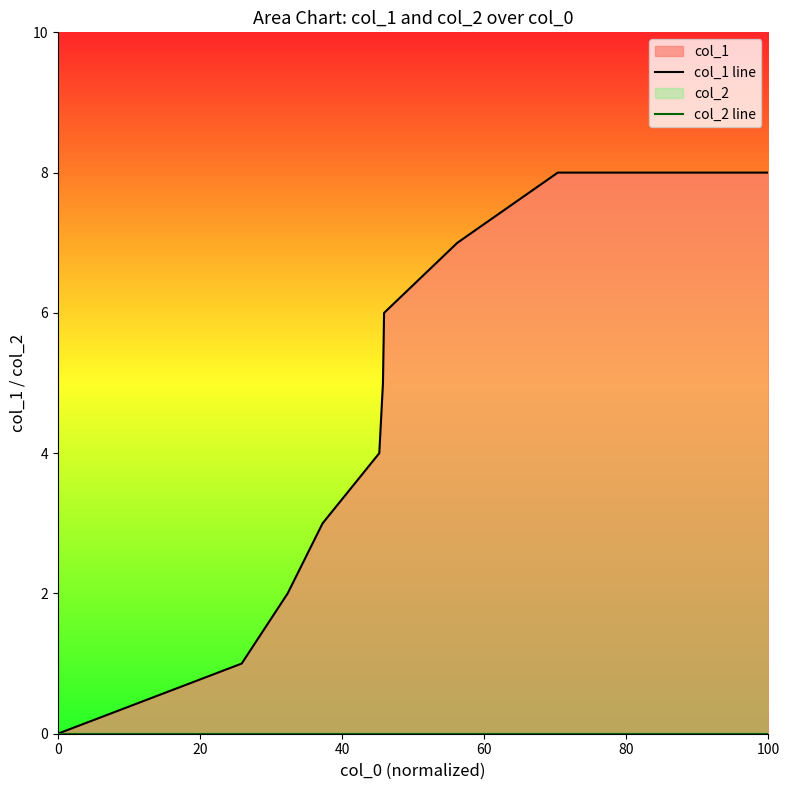

How many lines are shown in the chart?

2